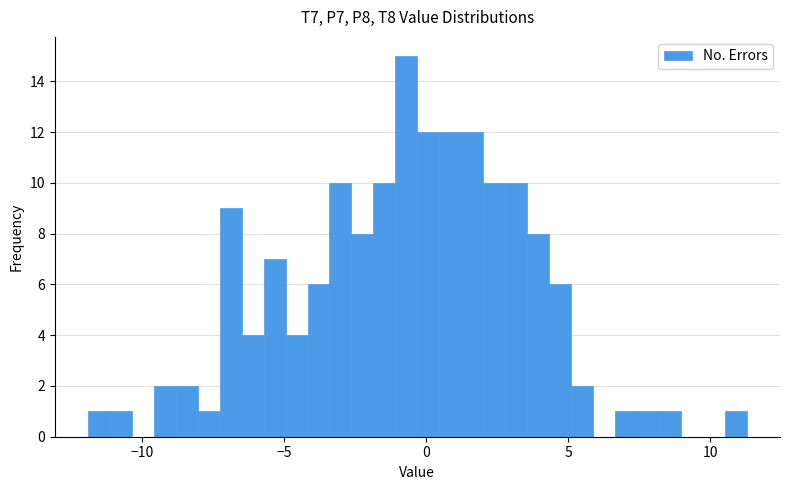

Around what value on the x-axis is the tallest bar? Give the approximate position of its centre, as read against the axis.

-0.5